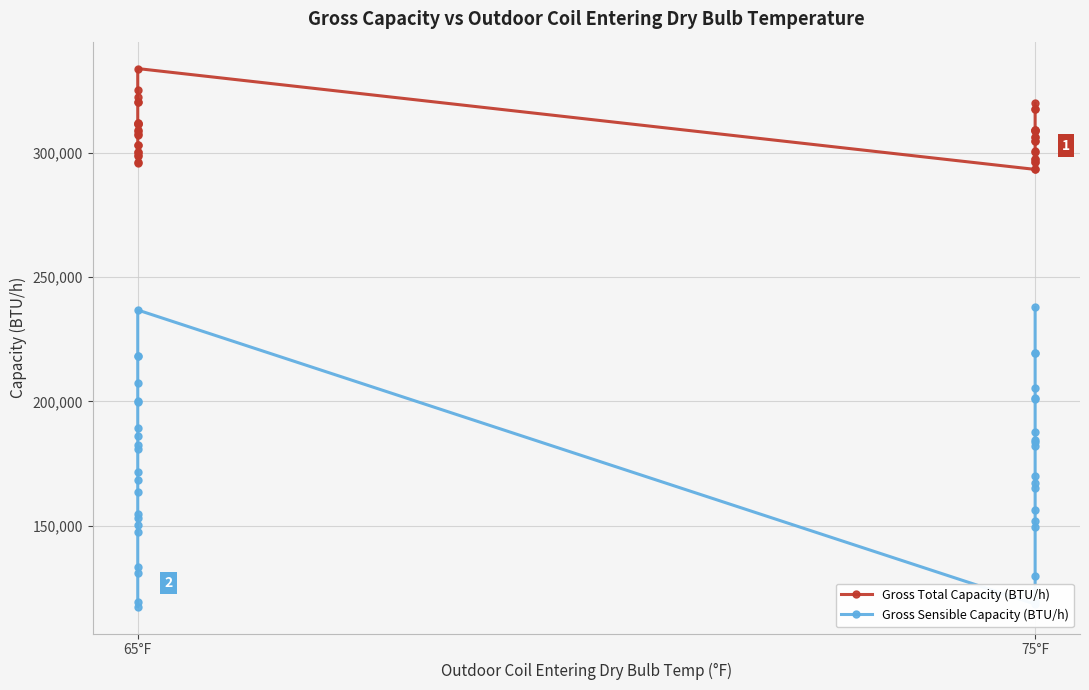

How many lines are shown in the chart?

2